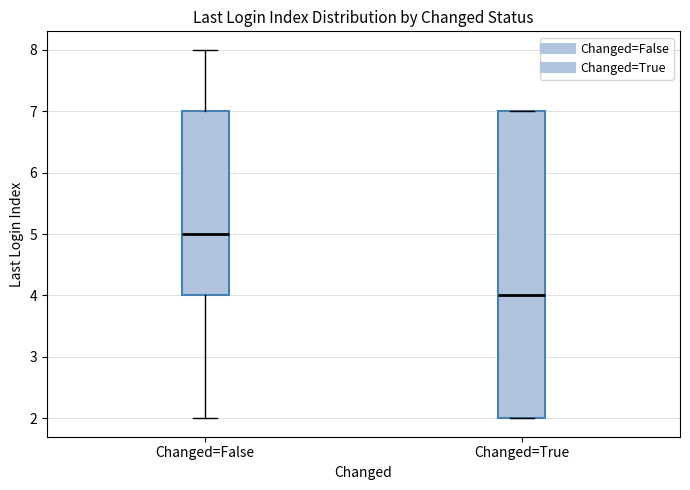

Comparing the boxes themselves (not the whiskers), which one is the tallest?

Changed=True